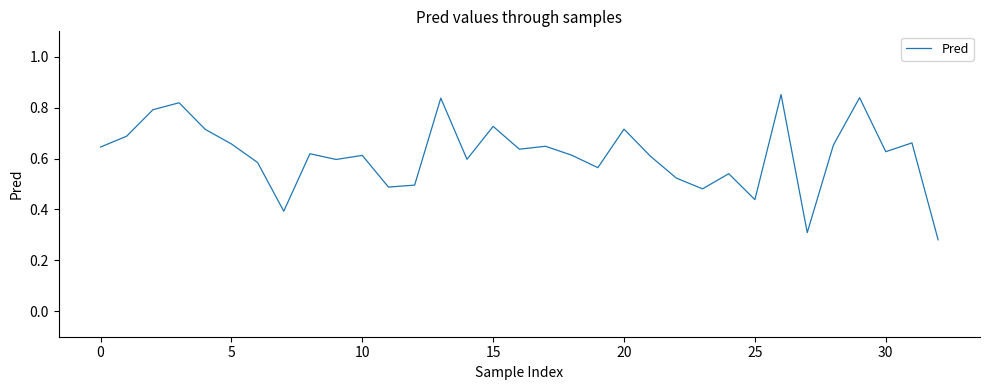

Does the chart have visible grid lines?

No